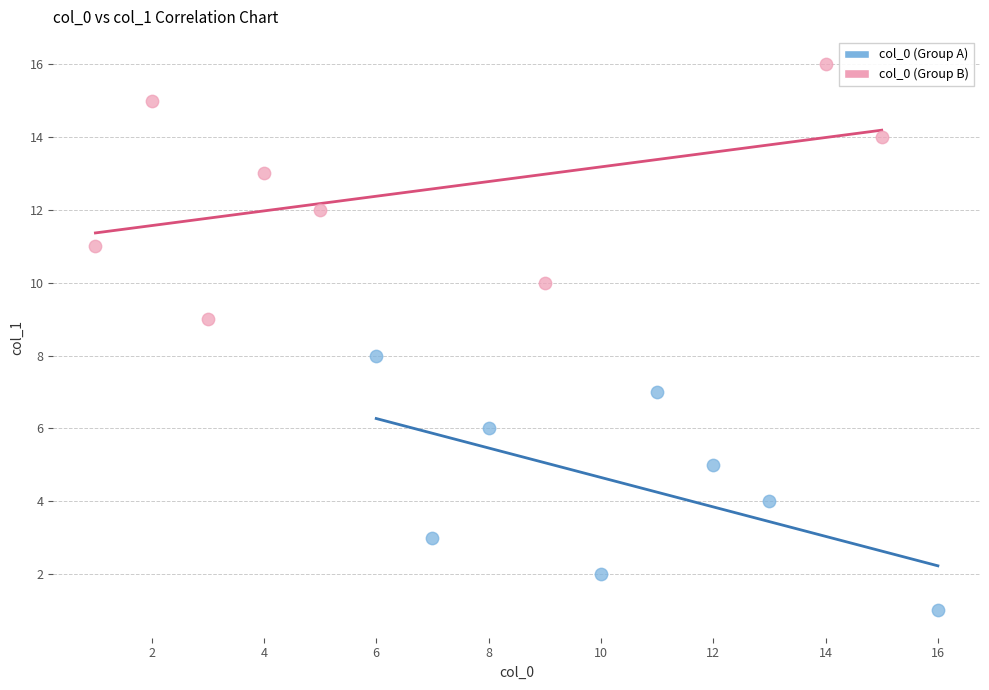

What are all the series names shown in the legend?

col_0 (Group A), col_0 (Group B)